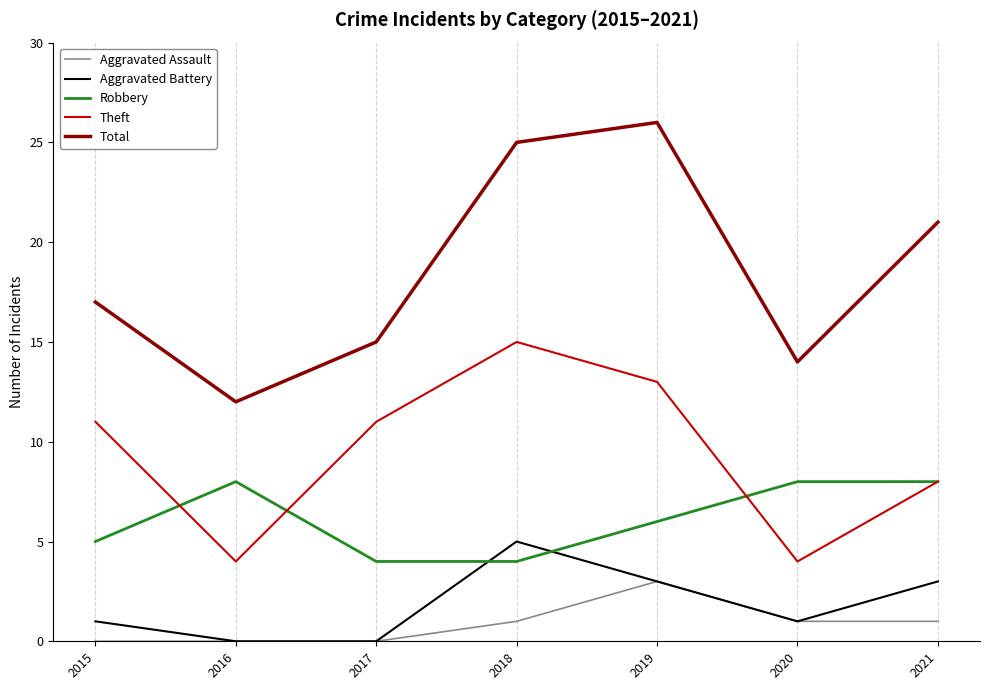

What is the minimum value for Robbery?

4